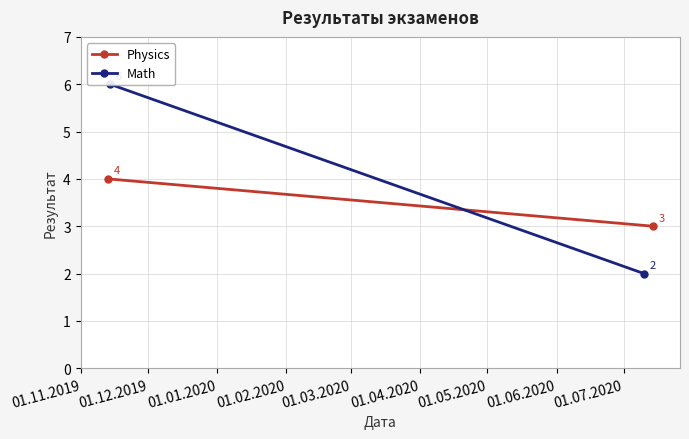

Count the Math values in the range 2 to 6.

2